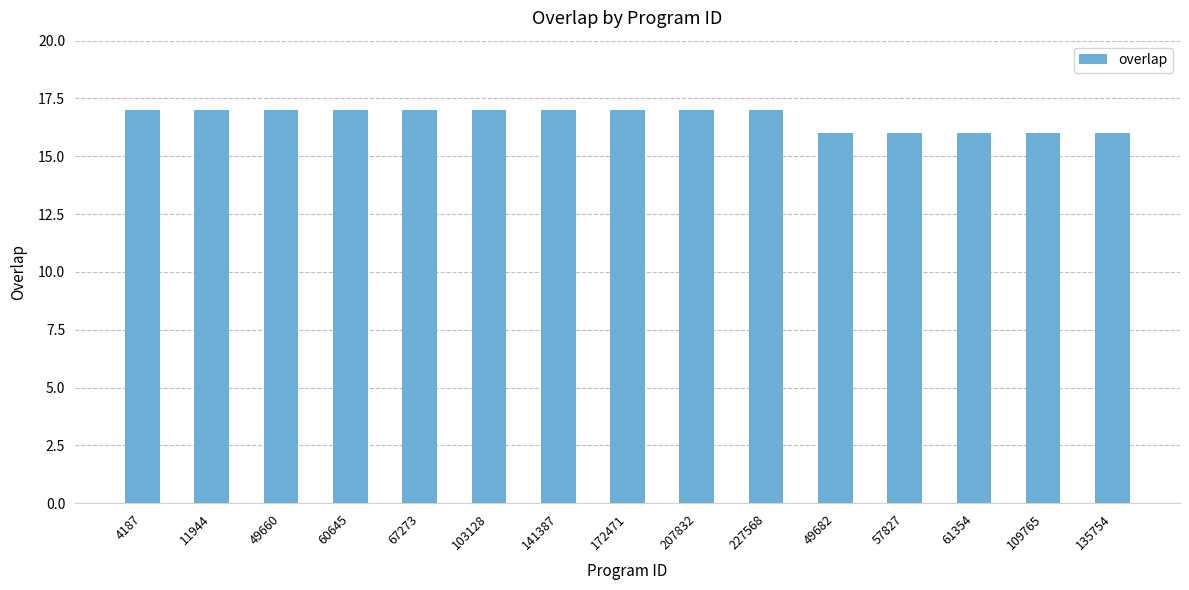

What is the approximate value at 141387?

17